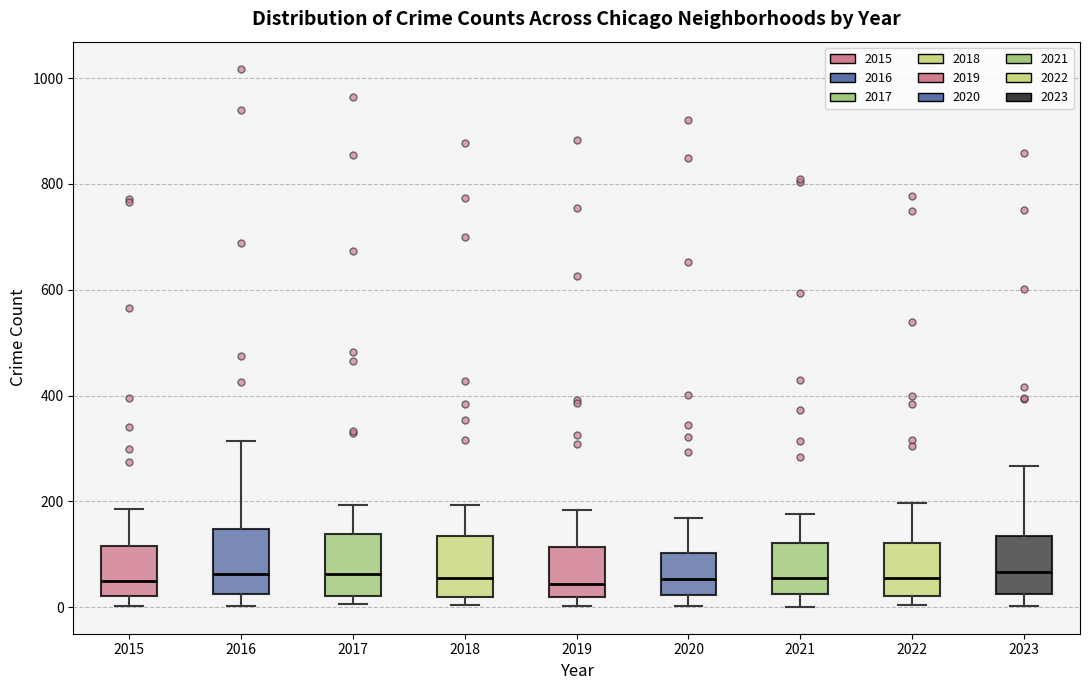

Where is the lower edge of the box at x = 2018 on the y-axis? The values are not printed on the chart, so give them approximately, as read against the axis.

20